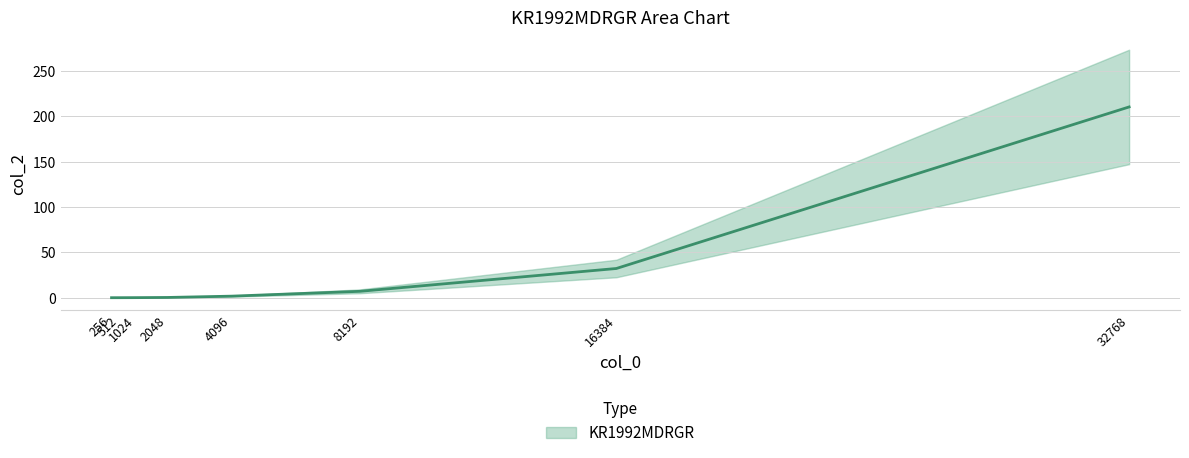

Is it true that the value at 4096 is 2.7?

False